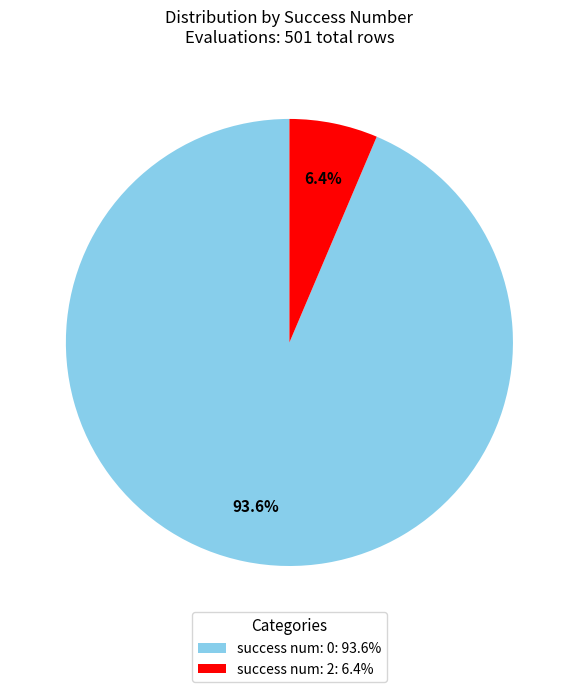

Count the number of slices in the pie.

2